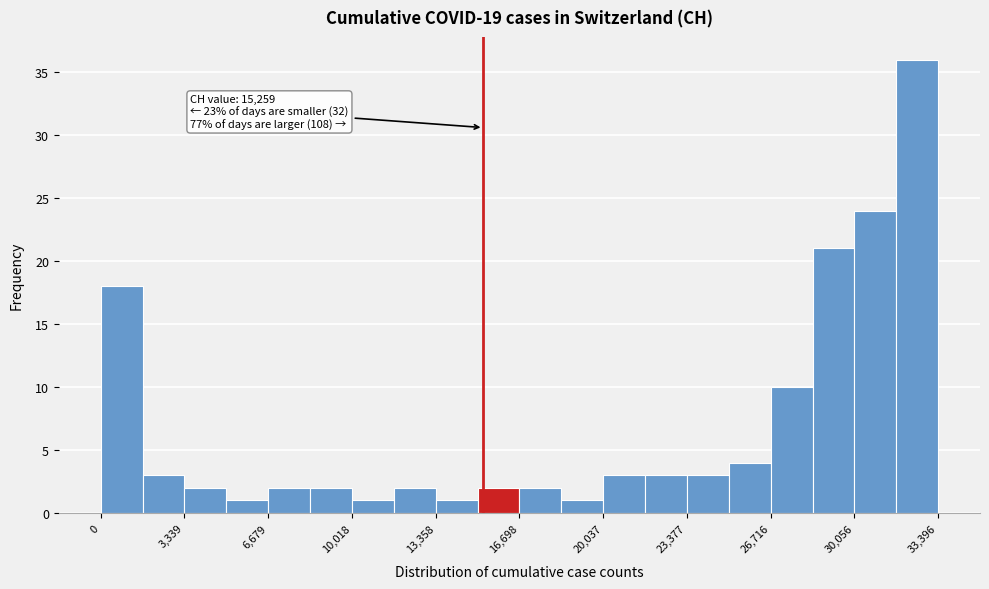

Read against the x-axis, roughly where is the centre of the tallest bar?

32500